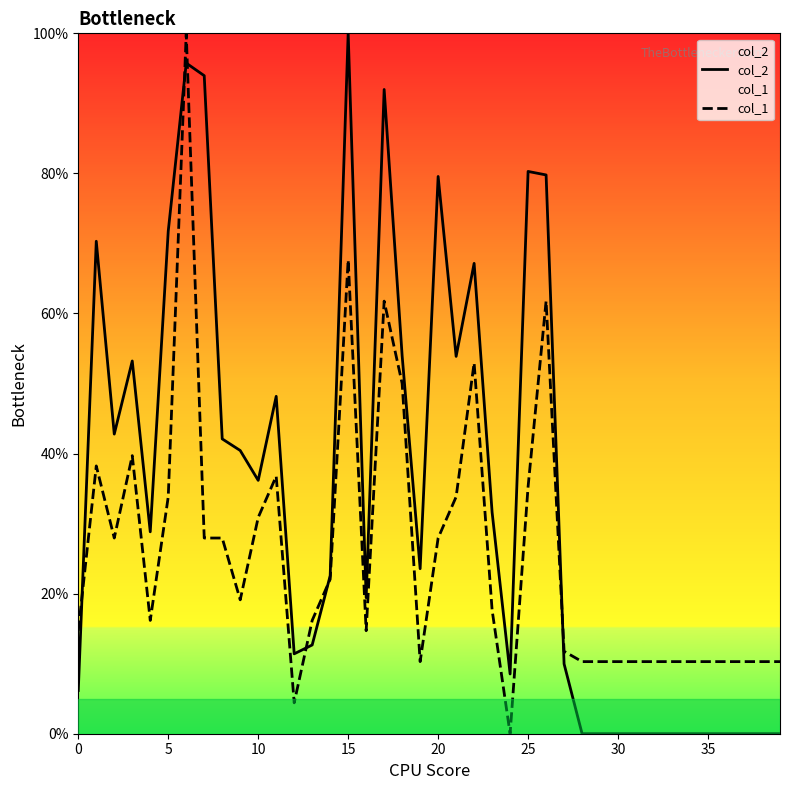

Is the value of col_1 at 20 greater than the value of col_2 at 20?

No